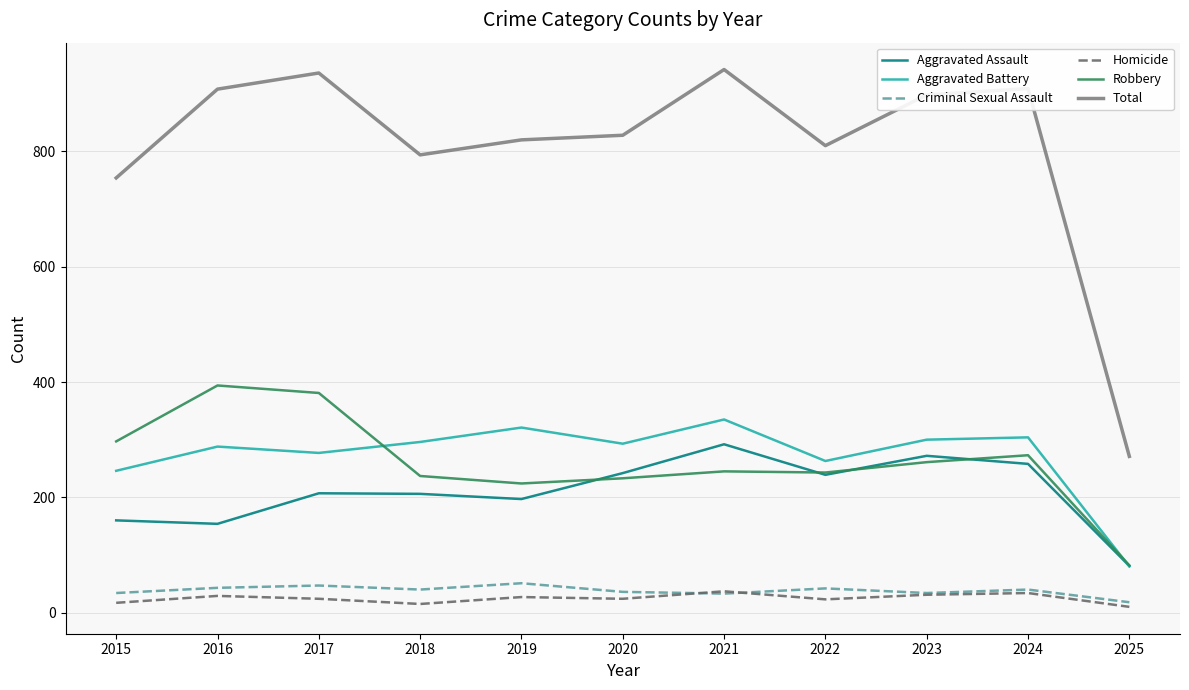

True or false: Homicide and Robbery intersect in this chart.

False